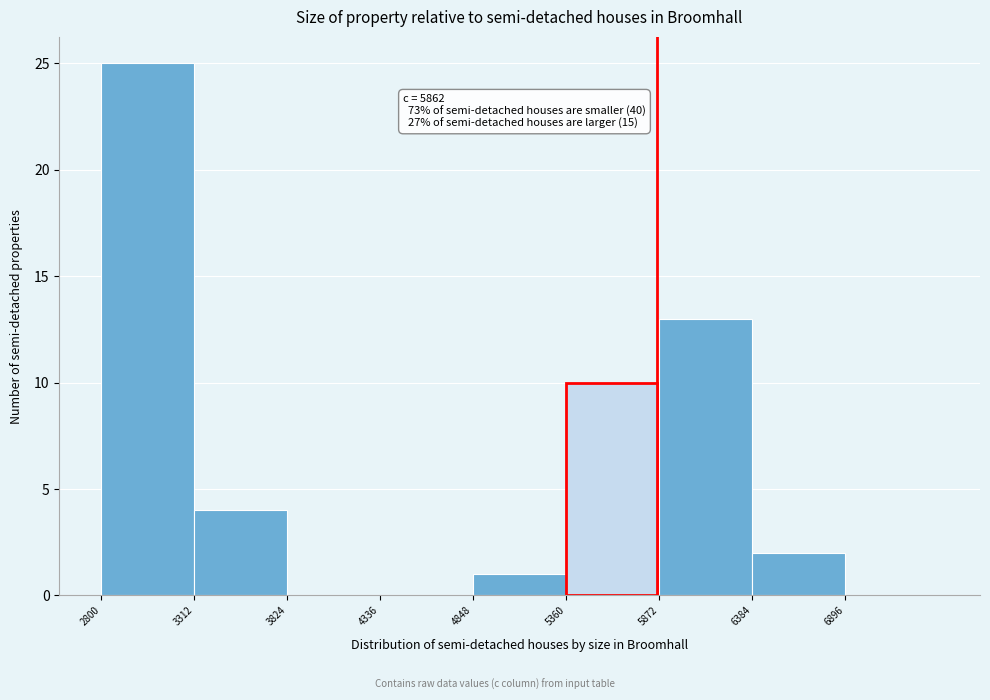

Which range on the x-axis has the tallest bar?

2800 to 3300